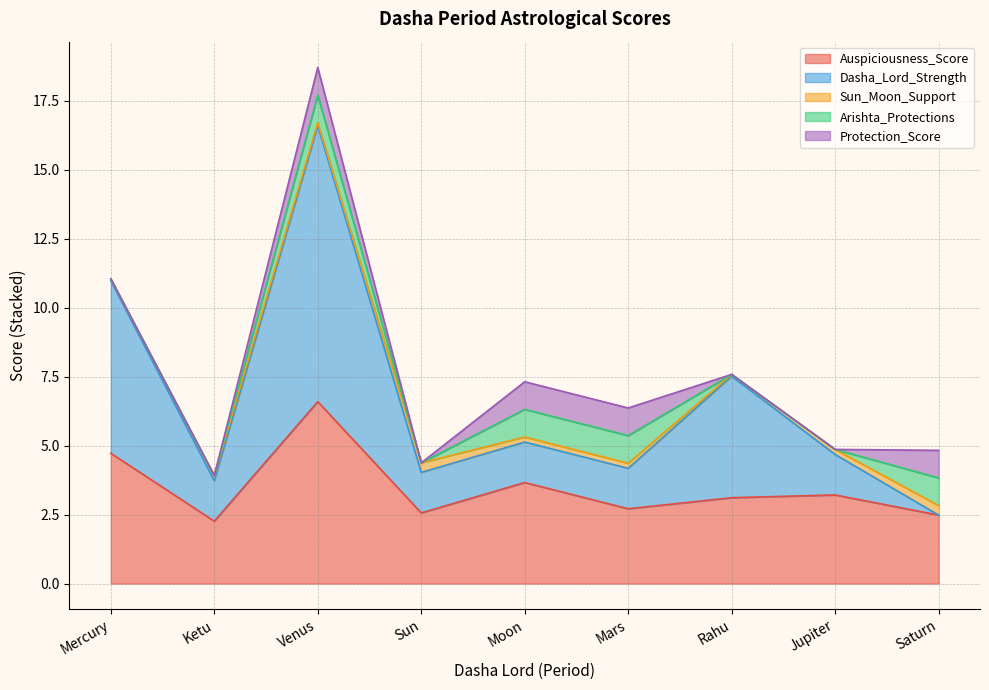

Which series has the largest total across all categories?

Auspiciousness_Score